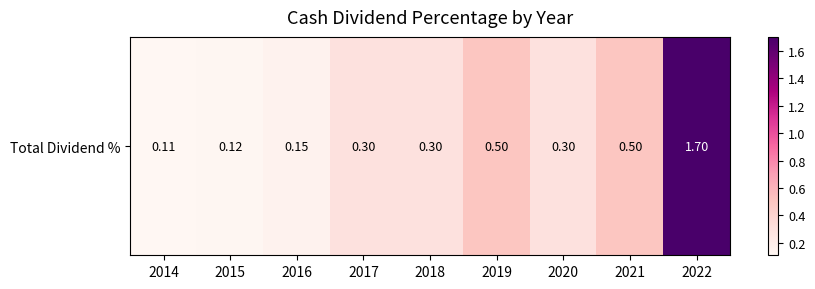

What is the difference between the maximum and minimum values?

1.6